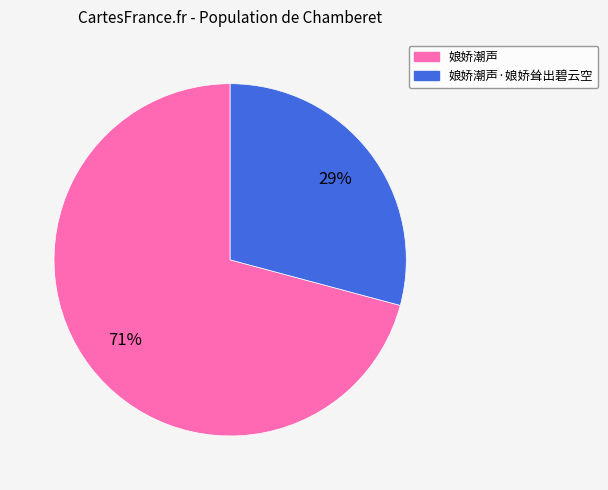

Is there a majority slice in this chart?

Yes